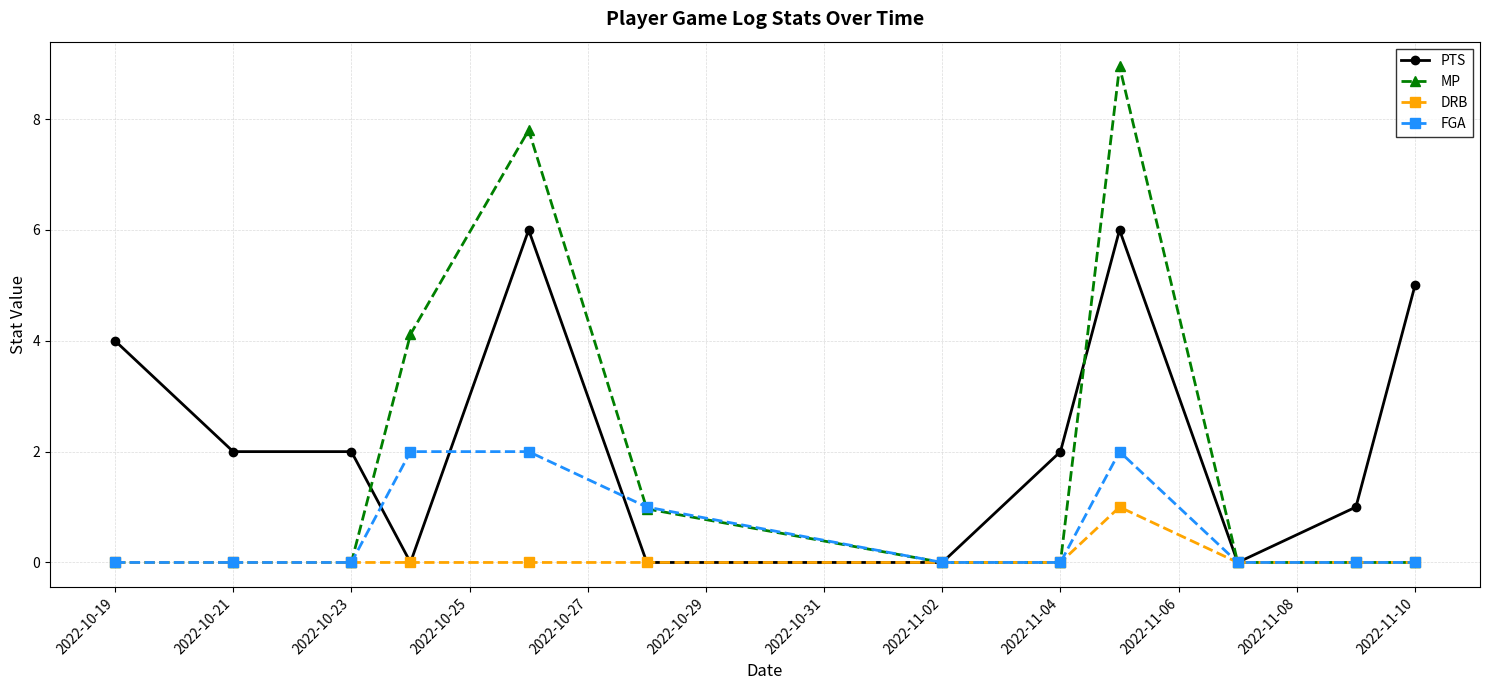

Which series has the largest range (max minus min)?

MP